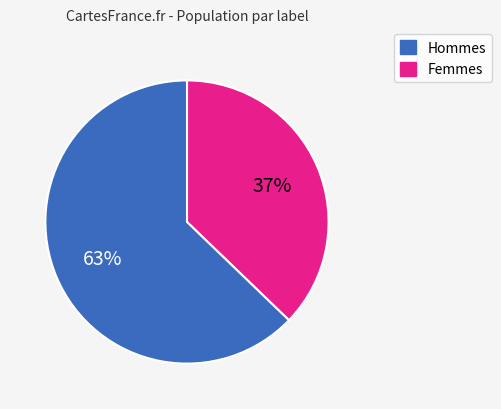

What is the smallest slice in the pie chart?

Hommes